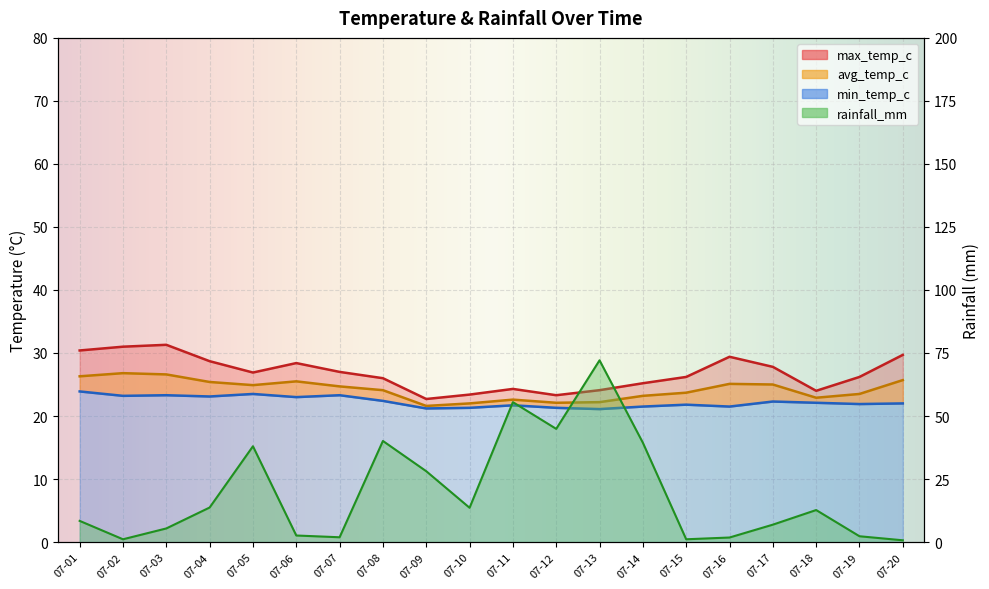

How many values in the min_temp_c series are below 22?

9